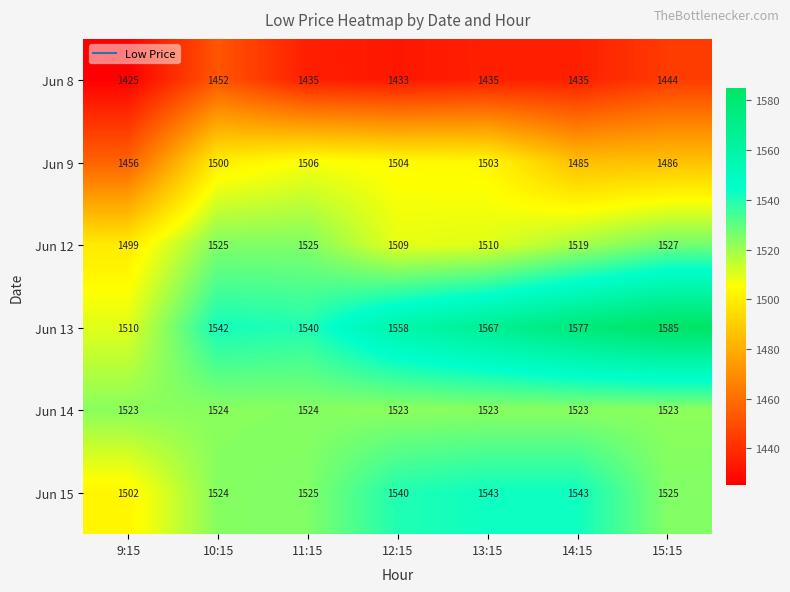

At which label does Jun 15 reach its minimum?

9:15